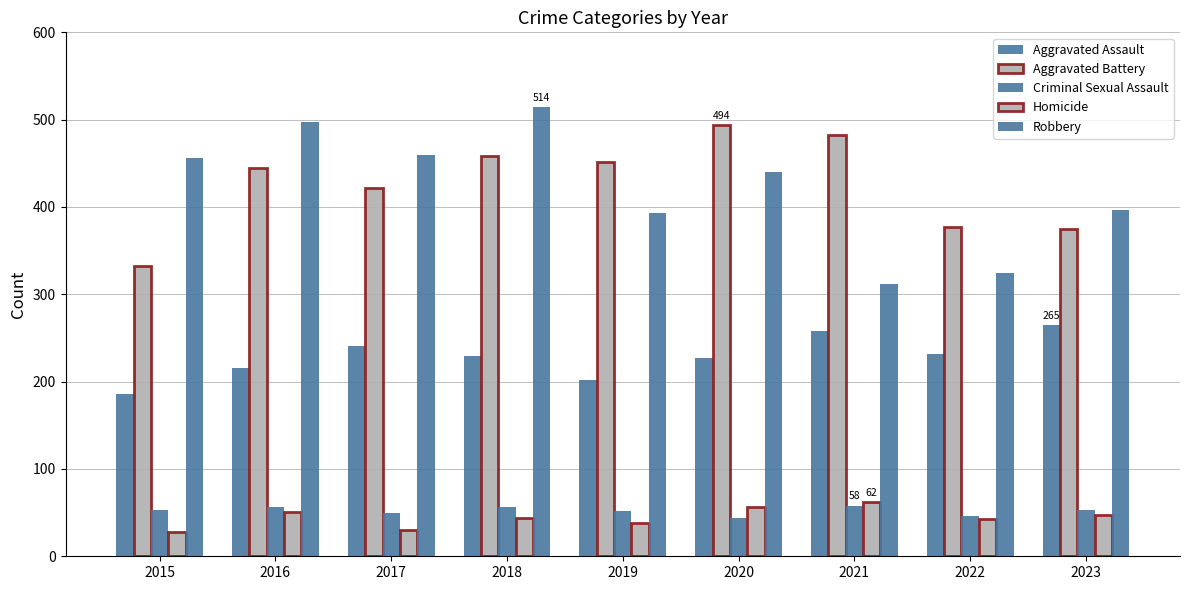

Between 2018 and 2019, which series saw the biggest shift?

Robbery